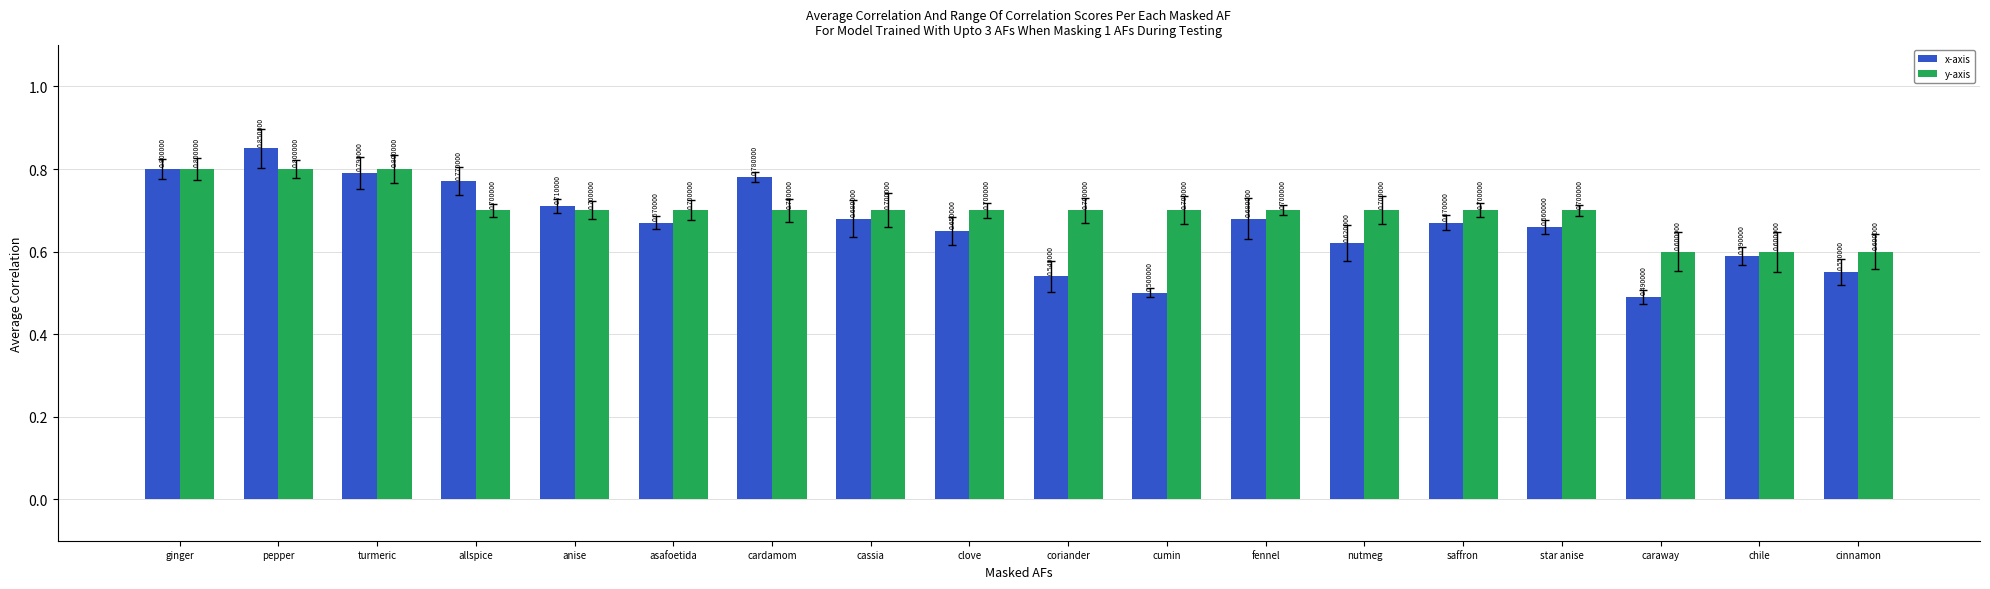

The y-axis series shows 1.3 at turmeric. True or false?

False